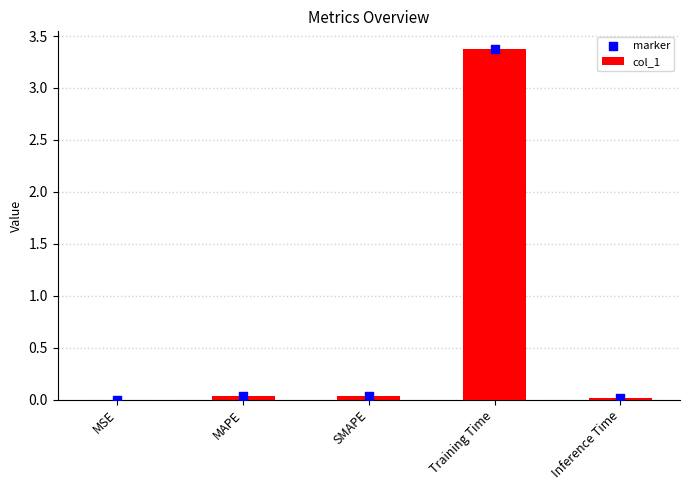

Which series has the widest spread of Y values?

col_1